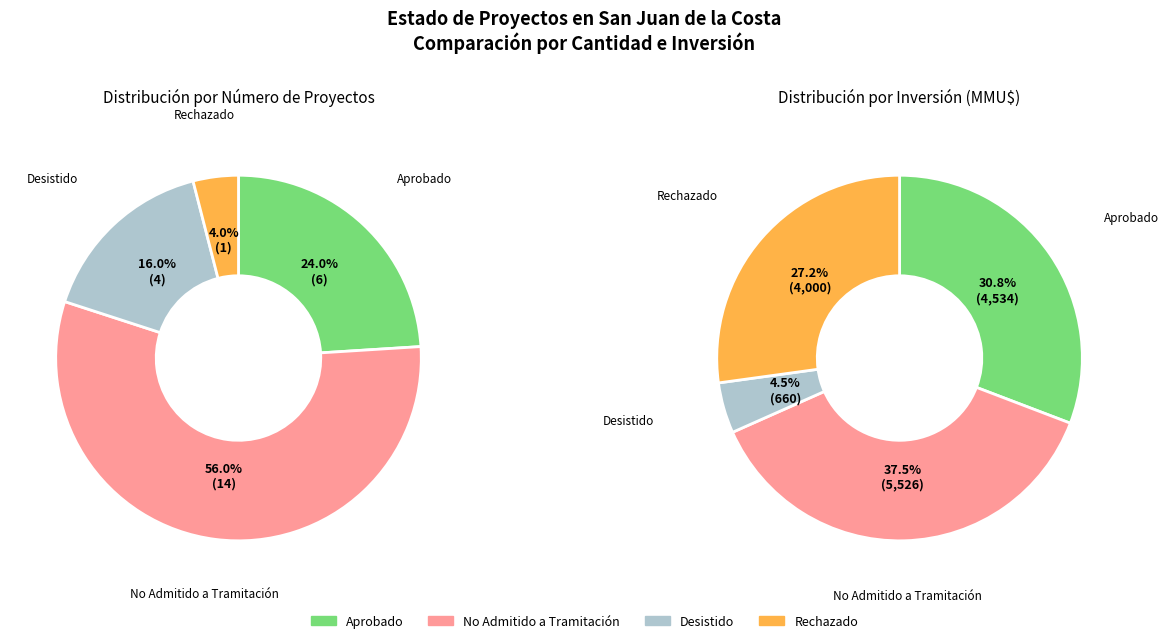

Is there any slice that represents more than half of the pie?

Yes